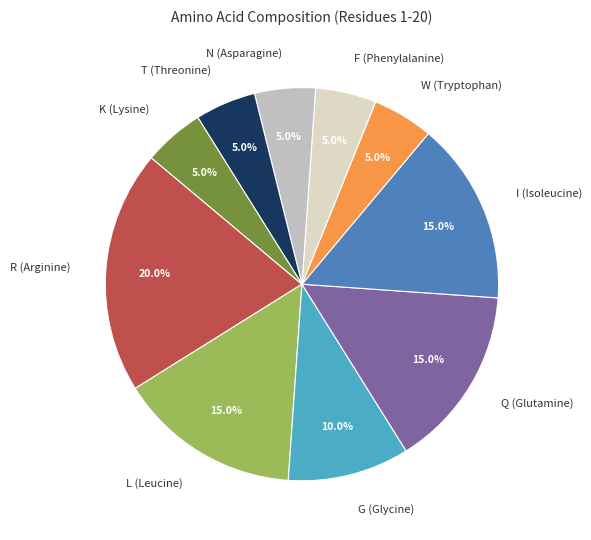

What is the ratio of the value at T (Threonine) to the value at I (Isoleucine)?

0.3